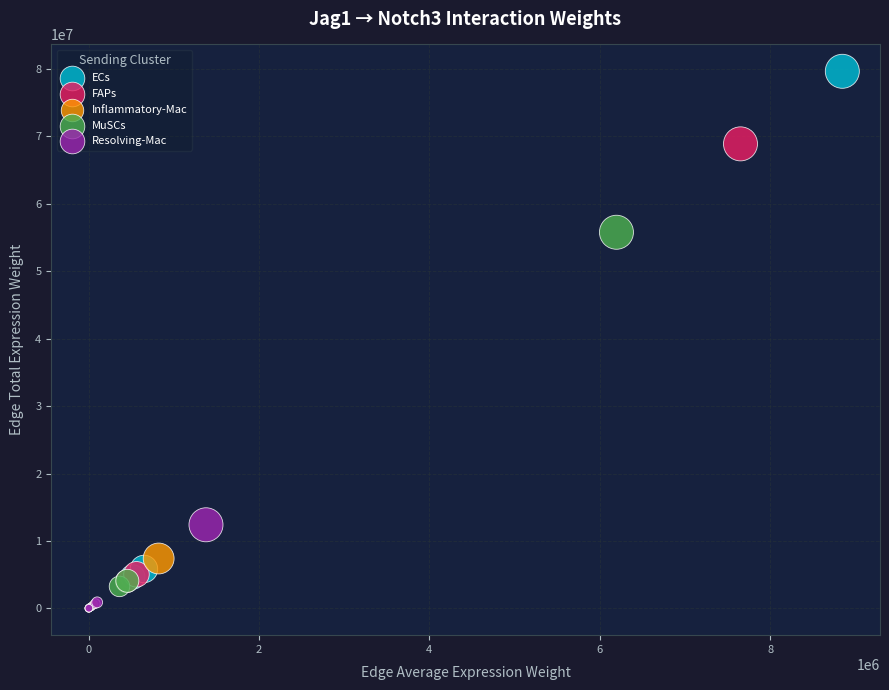

Which series has the widest spread of Y values?

ECs